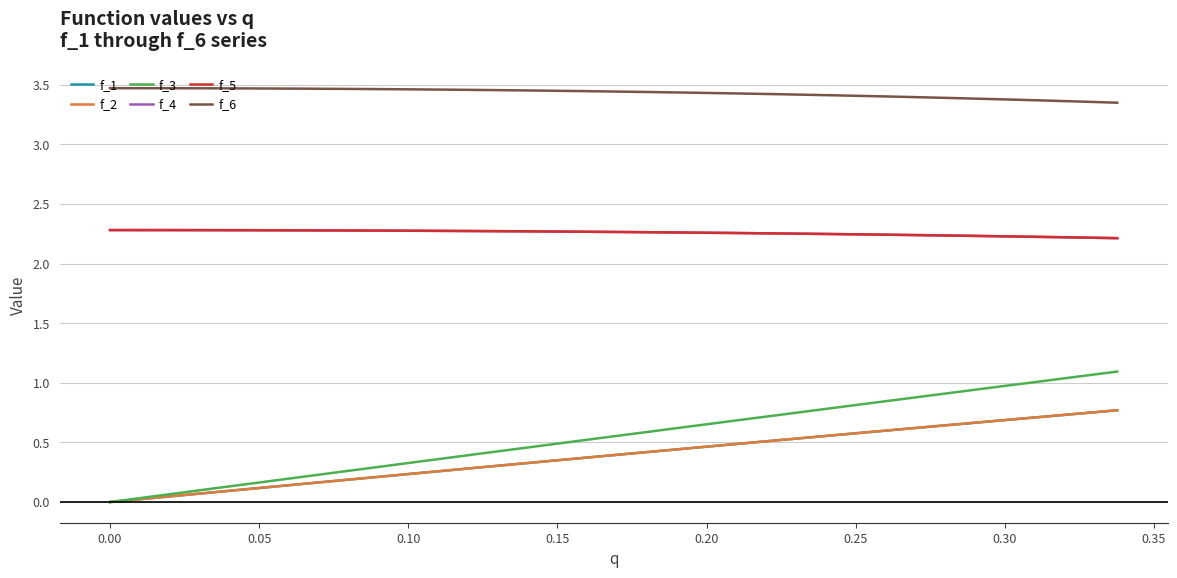

Which series has the widest spread of values?

f_3